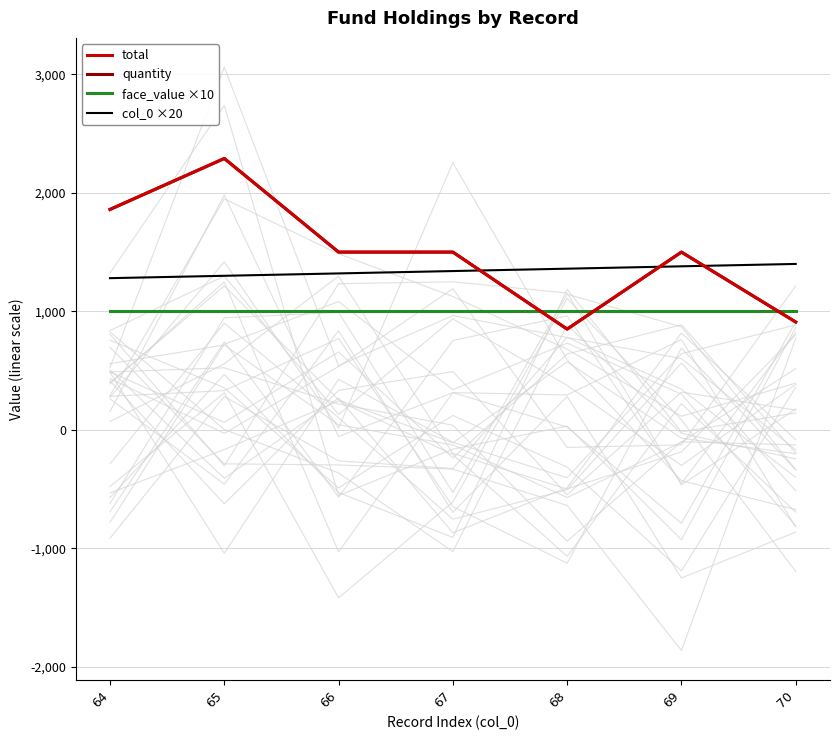

Rank the categories by total value from highest to lowest.

65, 64, 66, 67, 69, 70, 68